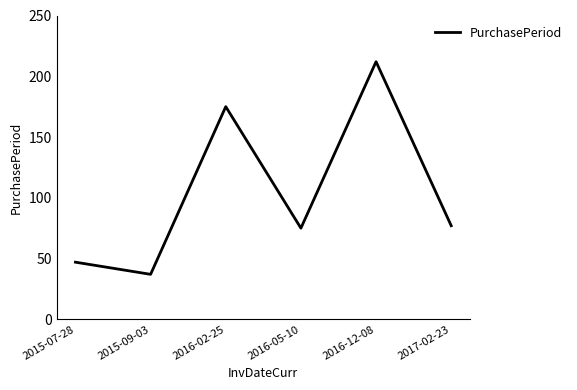

Rank the categories by value from lowest to highest.

2015-09-03, 2015-07-28, 2016-05-10, 2017-02-23, 2016-02-25, 2016-12-08